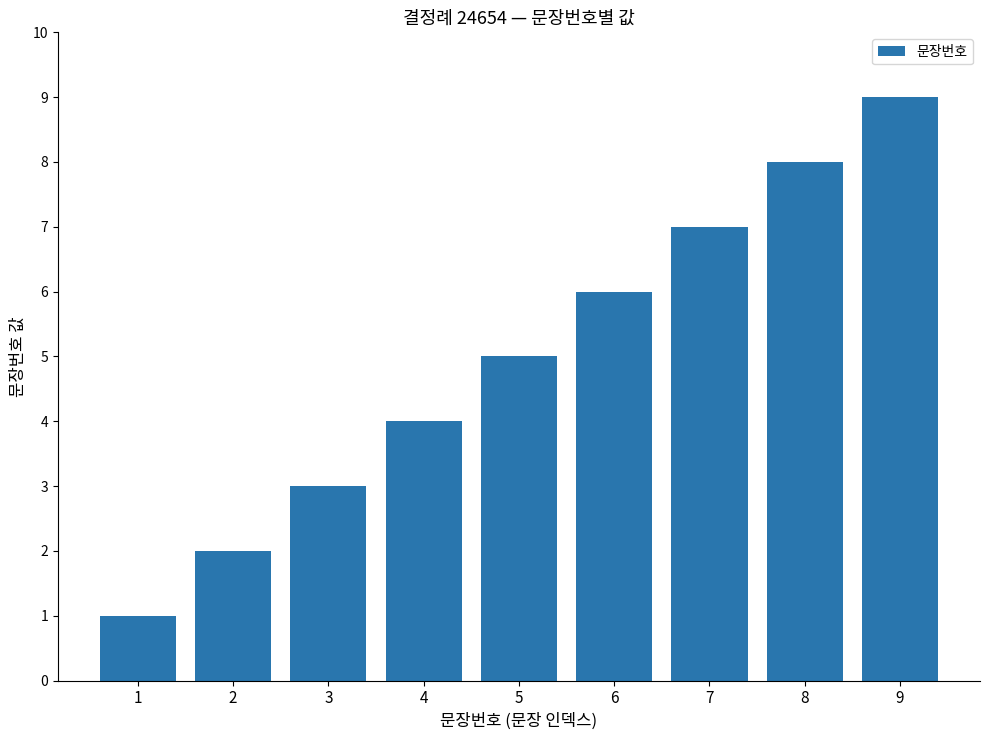

What is the approximate value at 5?

5